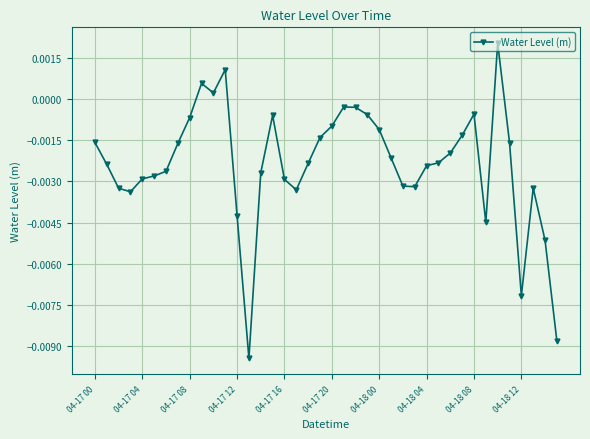

True or false: the data has more than 0 interior local peaks.

True